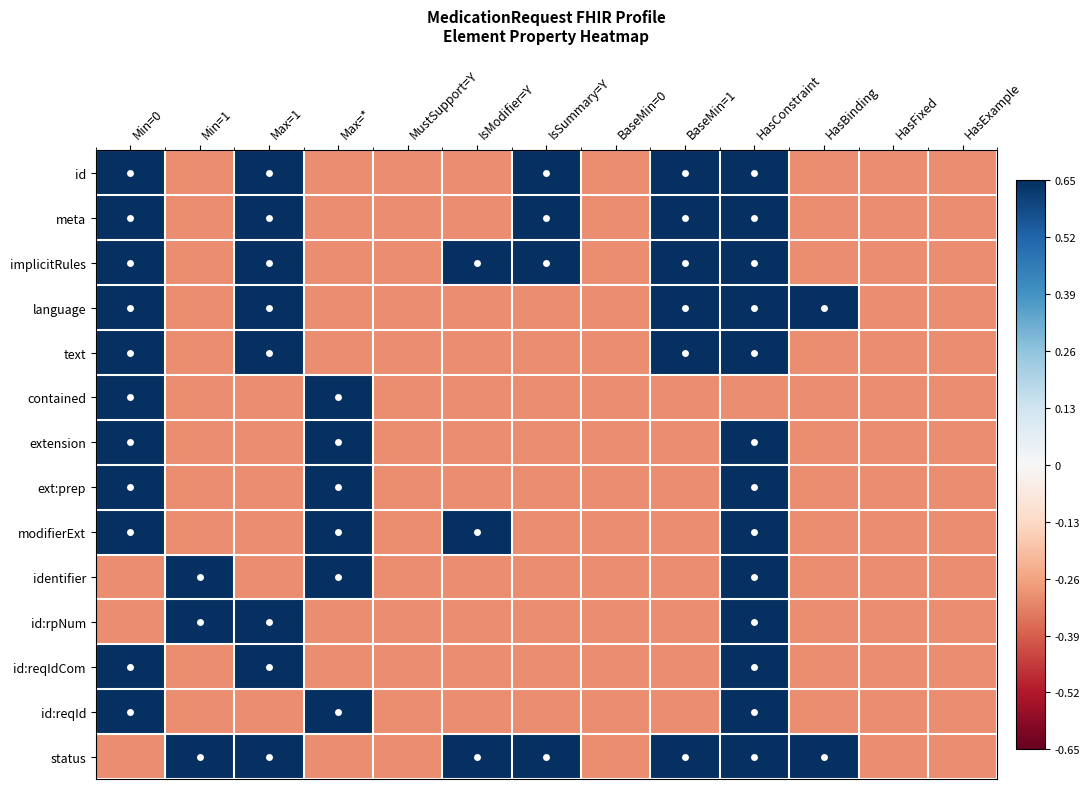

Reading right to left, what are all the values shown in this chart?

id: HasExample=-0.3	HasFixed=-0.3	HasBinding=-0.3	HasConstraint=0.7	BaseMin=1=0.7	BaseMin=0=-0.3	IsSummary=Y=0.7	IsModifier=Y=-0.3	MustSupport=Y=-0.3	Max=*=-0.3	Max=1=0.7	Min=1=-0.3	Min=0=0.7
meta: HasExample=-0.3	HasFixed=-0.3	HasBinding=-0.3	HasConstraint=0.7	BaseMin=1=0.7	BaseMin=0=-0.3	IsSummary=Y=0.7	IsModifier=Y=-0.3	MustSupport=Y=-0.3	Max=*=-0.3	Max=1=0.7	Min=1=-0.3	Min=0=0.7
implicitRules: HasExample=-0.3	HasFixed=-0.3	HasBinding=-0.3	HasConstraint=0.7	BaseMin=1=0.7	BaseMin=0=-0.3	IsSummary=Y=0.7	IsModifier=Y=0.7	MustSupport=Y=-0.3	Max=*=-0.3	Max=1=0.7	Min=1=-0.3	Min=0=0.7
language: HasExample=-0.3	HasFixed=-0.3	HasBinding=0.7	HasConstraint=0.7	BaseMin=1=0.7	BaseMin=0=-0.3	IsSummary=Y=-0.3	IsModifier=Y=-0.3	MustSupport=Y=-0.3	Max=*=-0.3	Max=1=0.7	Min=1=-0.3	Min=0=0.7
text: HasExample=-0.3	HasFixed=-0.3	HasBinding=-0.3	HasConstraint=0.7	BaseMin=1=0.7	BaseMin=0=-0.3	IsSummary=Y=-0.3	IsModifier=Y=-0.3	MustSupport=Y=-0.3	Max=*=-0.3	Max=1=0.7	Min=1=-0.3	Min=0=0.7
contained: HasExample=-0.3	HasFixed=-0.3	HasBinding=-0.3	HasConstraint=-0.3	BaseMin=1=-0.3	BaseMin=0=-0.3	IsSummary=Y=-0.3	IsModifier=Y=-0.3	MustSupport=Y=-0.3	Max=*=0.7	Max=1=-0.3	Min=1=-0.3	Min=0=0.7
extension: HasExample=-0.3	HasFixed=-0.3	HasBinding=-0.3	HasConstraint=0.7	BaseMin=1=-0.3	BaseMin=0=-0.3	IsSummary=Y=-0.3	IsModifier=Y=-0.3	MustSupport=Y=-0.3	Max=*=0.7	Max=1=-0.3	Min=1=-0.3	Min=0=0.7
ext:prep: HasExample=-0.3	HasFixed=-0.3	HasBinding=-0.3	HasConstraint=0.7	BaseMin=1=-0.3	BaseMin=0=-0.3	IsSummary=Y=-0.3	IsModifier=Y=-0.3	MustSupport=Y=-0.3	Max=*=0.7	Max=1=-0.3	Min=1=-0.3	Min=0=0.7
modifierExt: HasExample=-0.3	HasFixed=-0.3	HasBinding=-0.3	HasConstraint=0.7	BaseMin=1=-0.3	BaseMin=0=-0.3	IsSummary=Y=-0.3	IsModifier=Y=0.7	MustSupport=Y=-0.3	Max=*=0.7	Max=1=-0.3	Min=1=-0.3	Min=0=0.7
identifier: HasExample=-0.3	HasFixed=-0.3	HasBinding=-0.3	HasConstraint=0.7	BaseMin=1=-0.3	BaseMin=0=-0.3	IsSummary=Y=-0.3	IsModifier=Y=-0.3	MustSupport=Y=-0.3	Max=*=0.7	Max=1=-0.3	Min=1=0.7	Min=0=-0.3
id:rpNum: HasExample=-0.3	HasFixed=-0.3	HasBinding=-0.3	HasConstraint=0.7	BaseMin=1=-0.3	BaseMin=0=-0.3	IsSummary=Y=-0.3	IsModifier=Y=-0.3	MustSupport=Y=-0.3	Max=*=-0.3	Max=1=0.7	Min=1=0.7	Min=0=-0.3
id:reqIdCom: HasExample=-0.3	HasFixed=-0.3	HasBinding=-0.3	HasConstraint=0.7	BaseMin=1=-0.3	BaseMin=0=-0.3	IsSummary=Y=-0.3	IsModifier=Y=-0.3	MustSupport=Y=-0.3	Max=*=-0.3	Max=1=0.7	Min=1=-0.3	Min=0=0.7
id:reqId: HasExample=-0.3	HasFixed=-0.3	HasBinding=-0.3	HasConstraint=0.7	BaseMin=1=-0.3	BaseMin=0=-0.3	IsSummary=Y=-0.3	IsModifier=Y=-0.3	MustSupport=Y=-0.3	Max=*=0.7	Max=1=-0.3	Min=1=-0.3	Min=0=0.7
status: HasExample=-0.3	HasFixed=-0.3	HasBinding=0.7	HasConstraint=0.7	BaseMin=1=0.7	BaseMin=0=-0.3	IsSummary=Y=0.7	IsModifier=Y=0.7	MustSupport=Y=-0.3	Max=*=-0.3	Max=1=0.7	Min=1=0.7	Min=0=-0.3